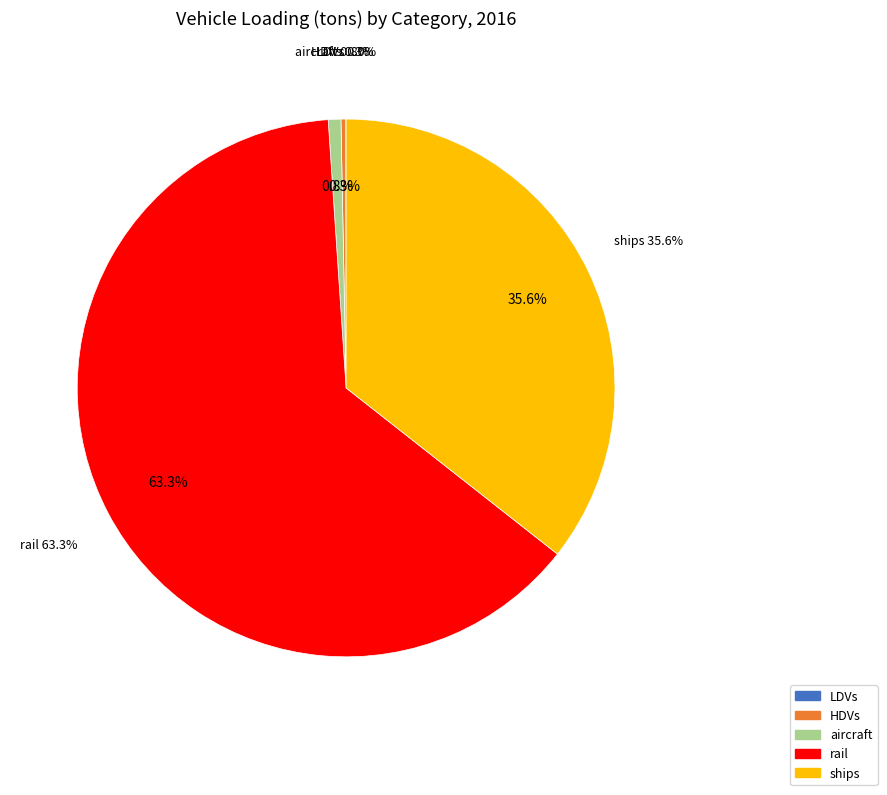

The ships slice represents 25% of the pie. True or false?

False